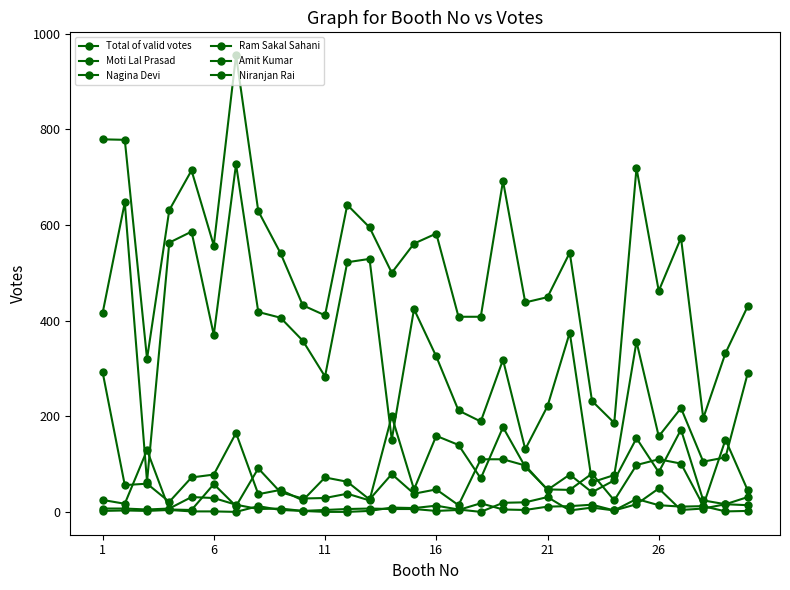

Reading left to right, transcribe all the data shown in this chart.

Total of valid votes: 779	778	320	631	714	557	955	629	541	432	411	642	595	500	561	582	408	408	692	438	449	542	232	186	719	462	573	196	332	430
Moti Lal Prasad: 415	647	63	563	586	370	727	418	406	358	283	522	529	151	424	325	212	189	318	131	221	375	62	77	356	158	217	105	114	290
Nagina Devi: 25	17	129	5	4	58	12	91	41	28	29	38	24	200	47	159	140	70	177	94	47	46	80	24	98	110	101	13	151	45
Ram Sakal Sahani: 7	7	5	7	31	29	15	6	7	2	4	6	7	6	6	2	4	18	5	4	11	12	15	3	16	49	4	7	16	31
Amit Kumar: 293	56	59	21	72	78	165	37	46	24	72	63	26	79	38	47	14	110	110	97	46	78	41	66	154	83	172	24	16	14
Niranjan Rai: 2	3	2	4	1	1	0	12	4	2	0	0	2	9	8	13	5	0	19	20	31	3	9	3	27	14	11	12	1	2